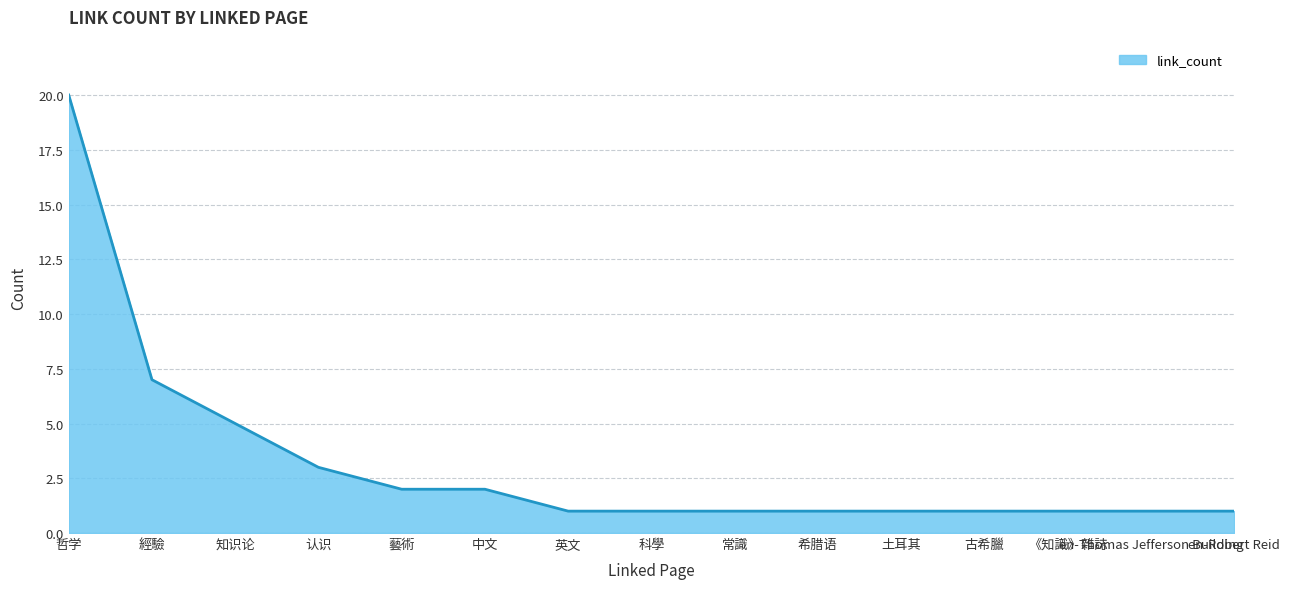

Which has a higher value, 哲学 or en-Thomas Jefferson Building?

哲学